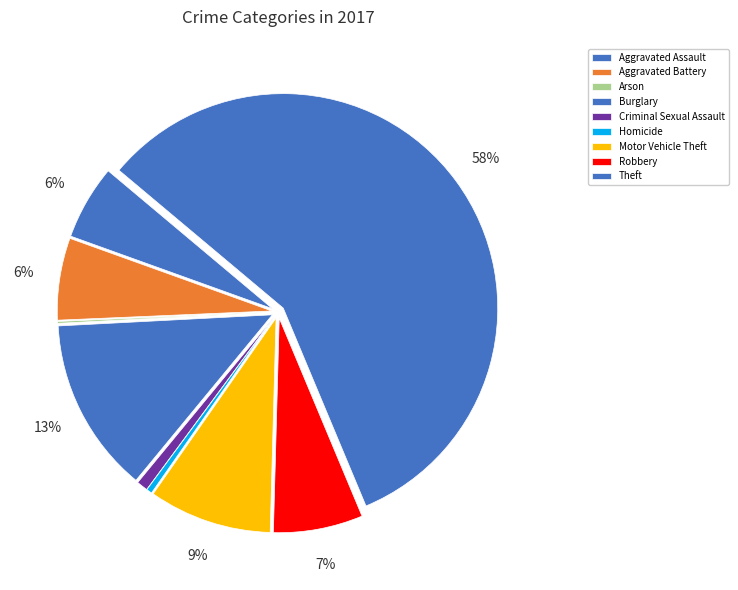

To the nearest percent, what percentage of the pie is Robbery?

7%